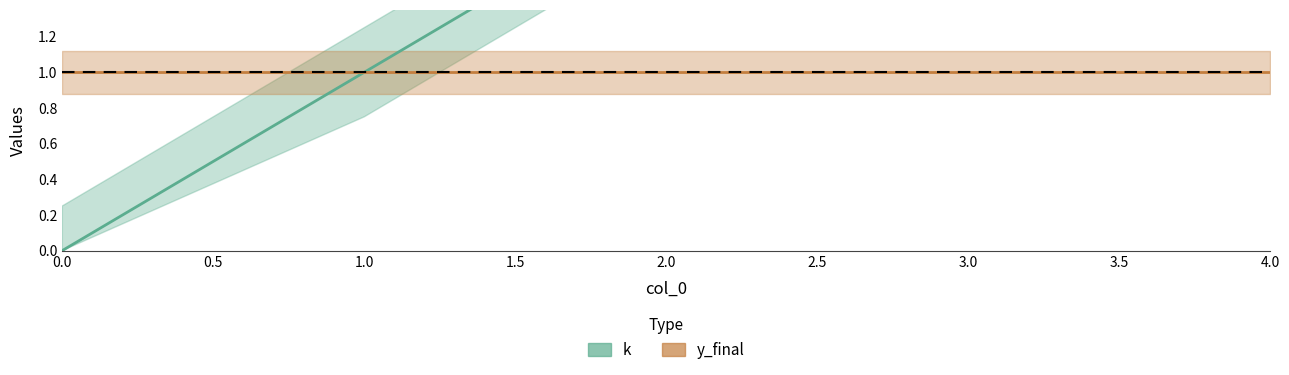

Read the value at 2.

2